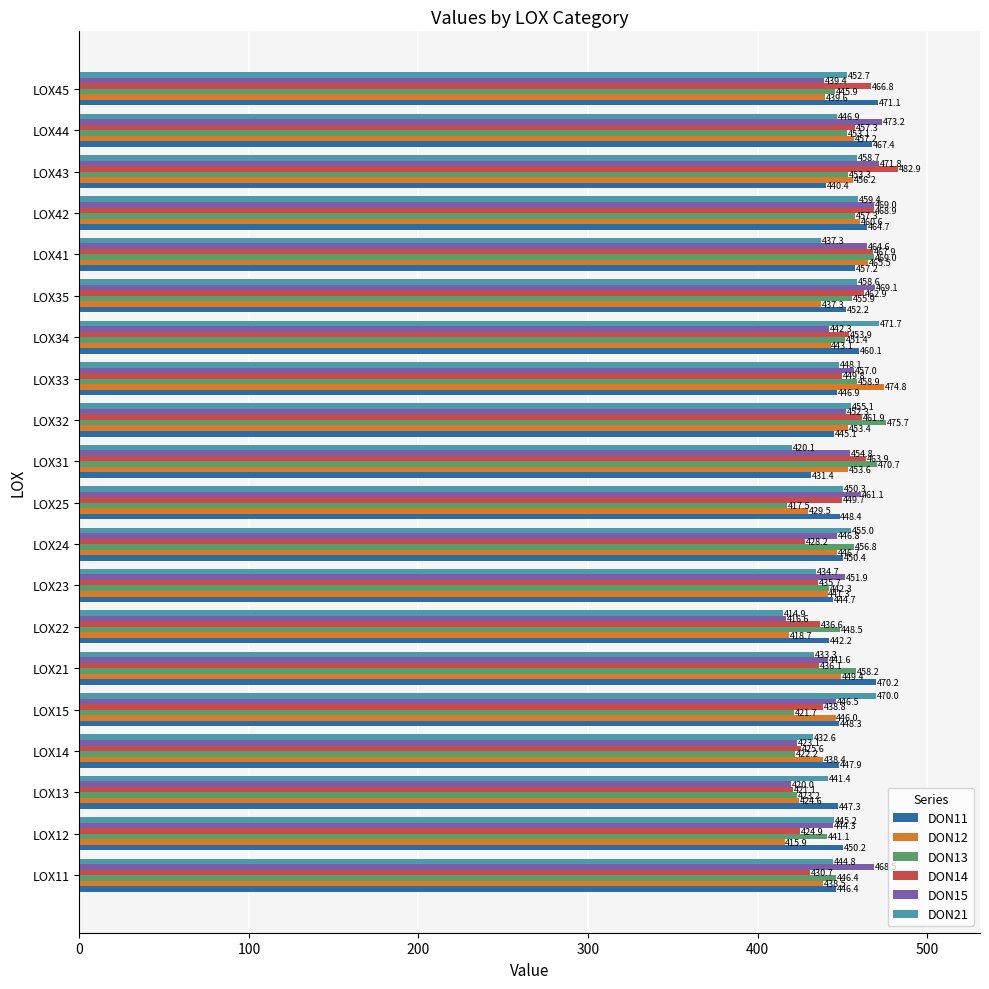

The value of DON14 at LOX23 is 122.5. True or false?

False